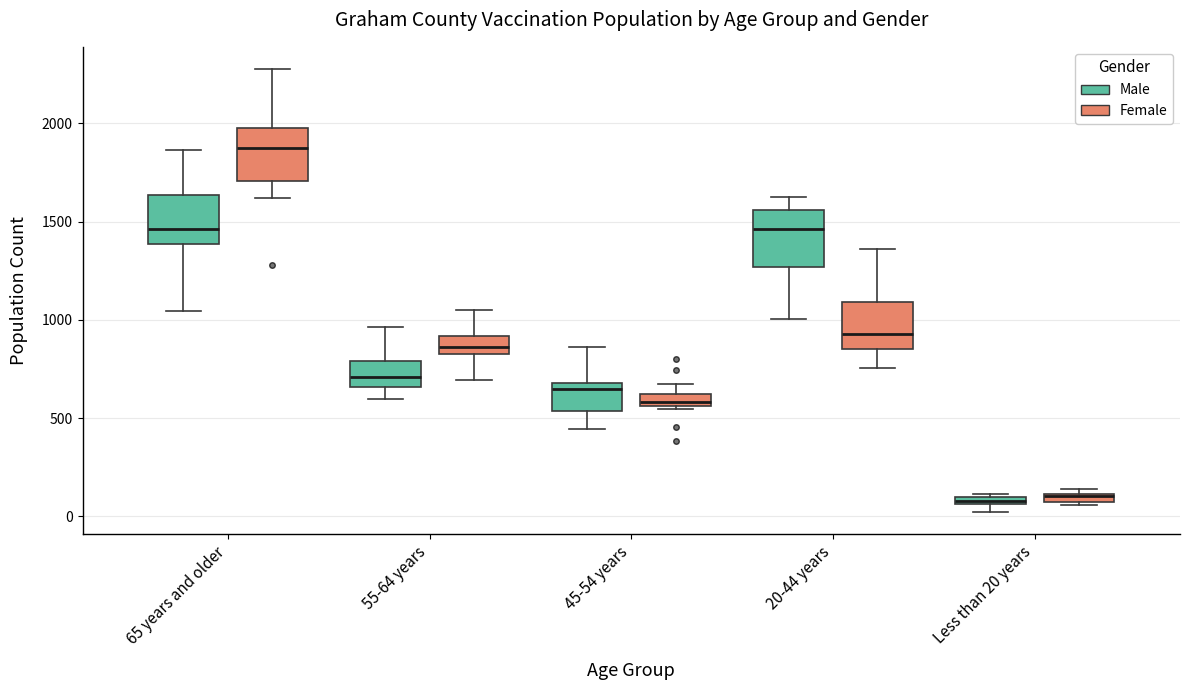

Where is the upper edge of the box for 45-54 years (Male) on the y-axis? The values are not printed on the chart, so give them approximately, as read against the axis.

700